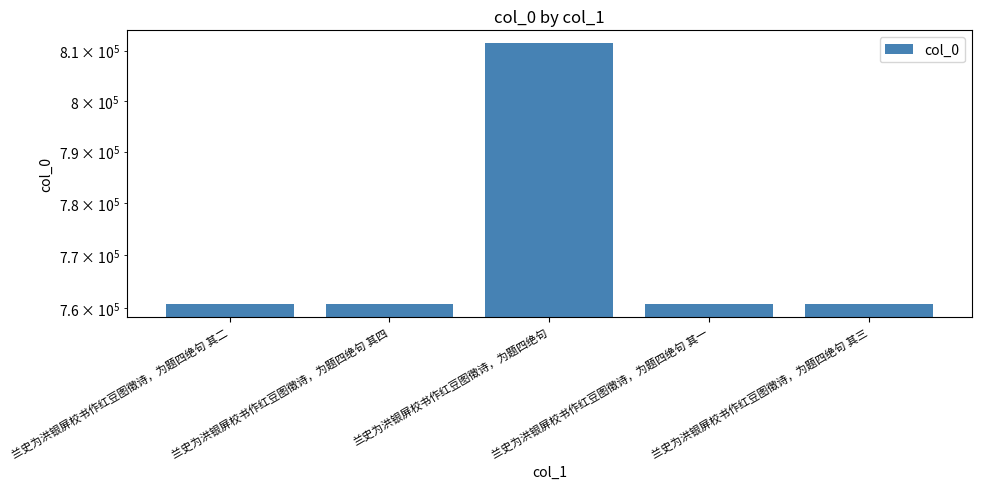

The chart shows a value of 1067767 at 兰史为洪银屏校书作红豆图徵诗，为题四绝句 其四. True or false?

False